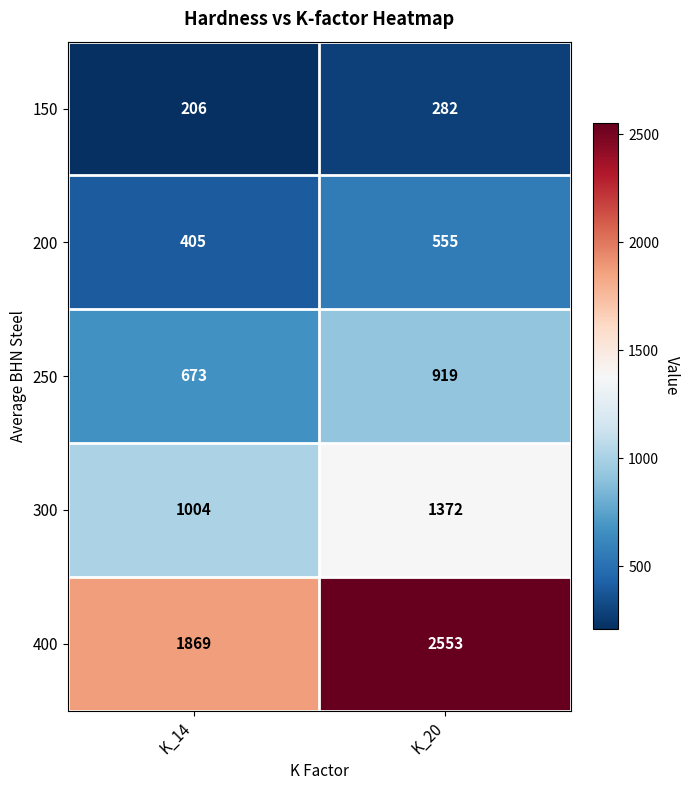

What is the difference between the 150 values at K_14 and K_20?

76